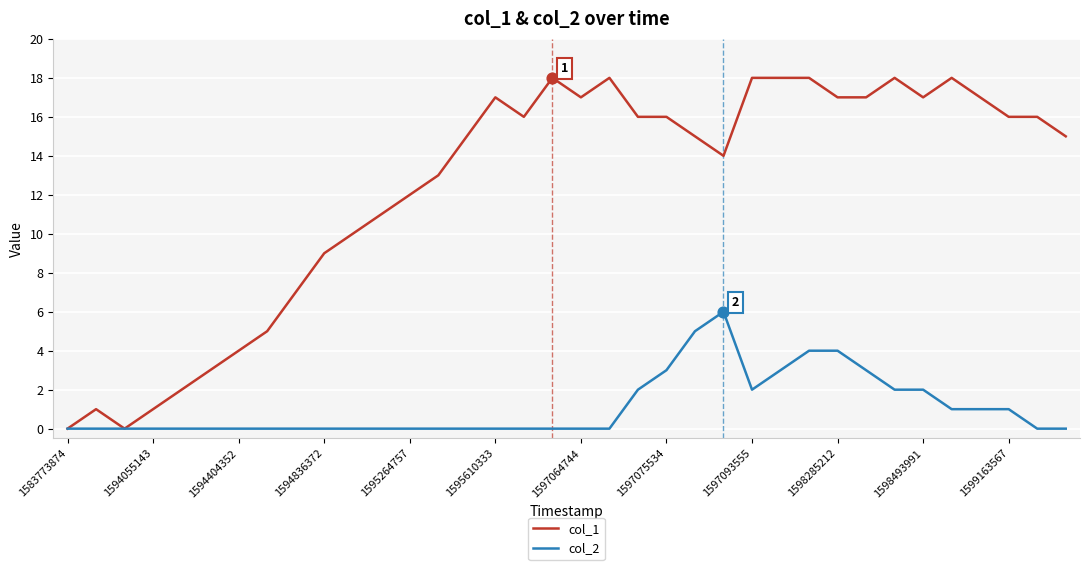

Which series has the largest range (max minus min)?

col_1